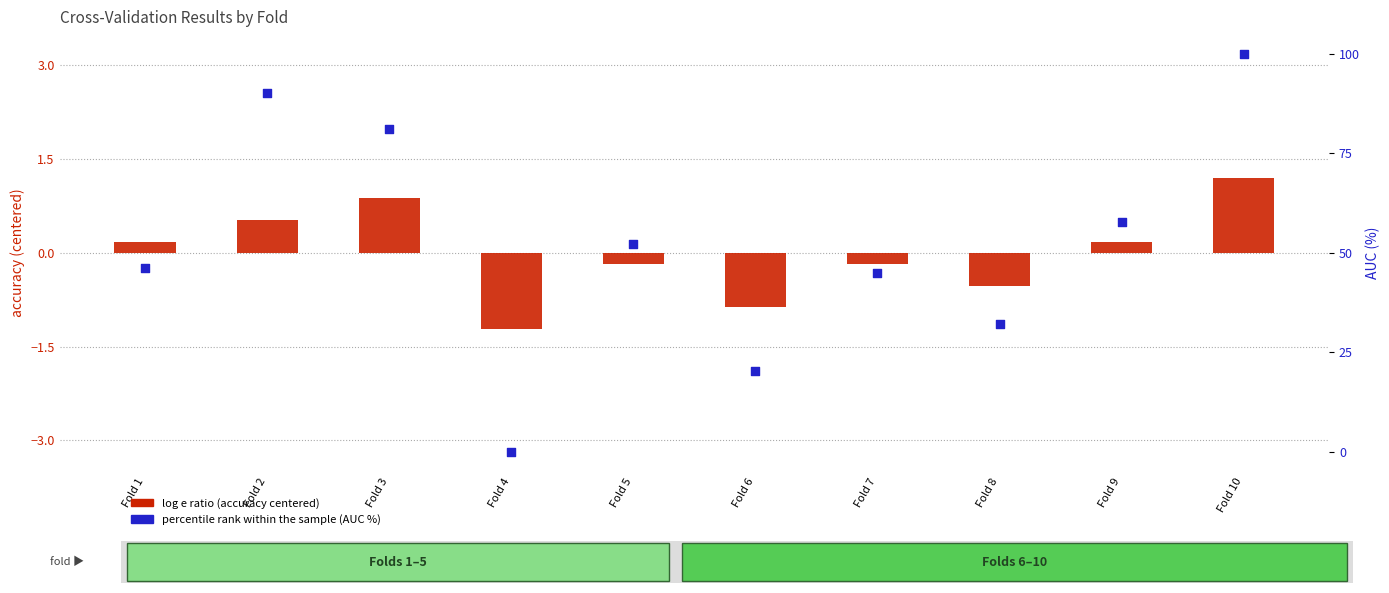

Which series reaches the minimum Y coordinate?

log e ratio